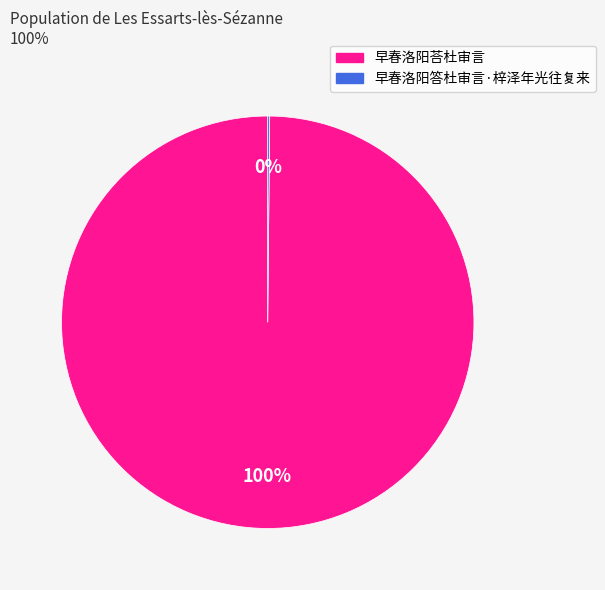

What percentage is the 早春洛阳荅杜审言 slice, to the nearest percent?

100%